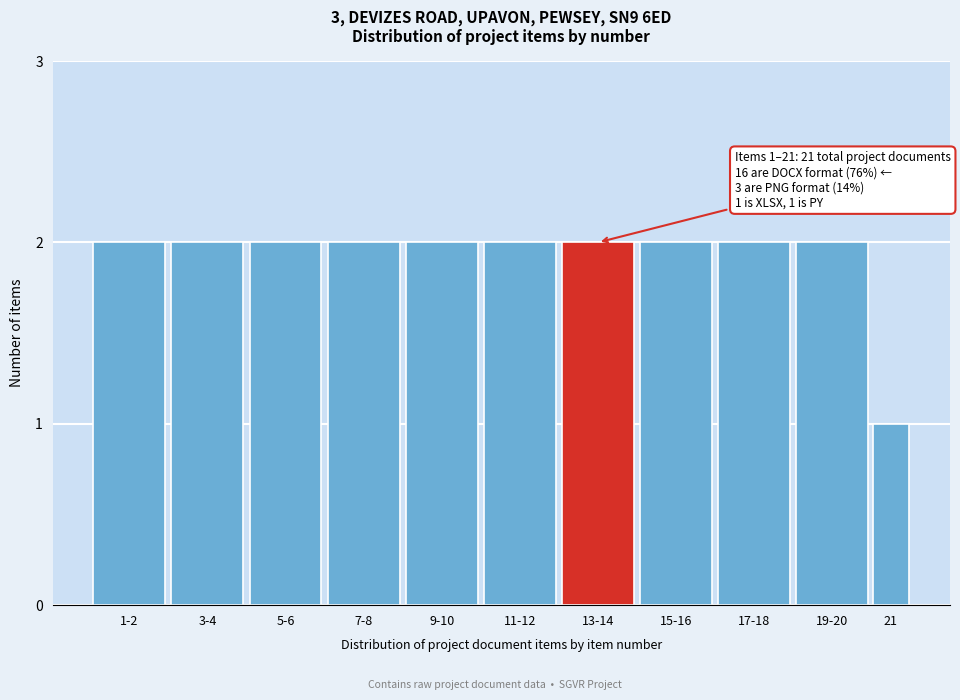

Reading left to right, list all the values displayed in this chart.

2	2	2	2	2	2	2	2	2	2	1